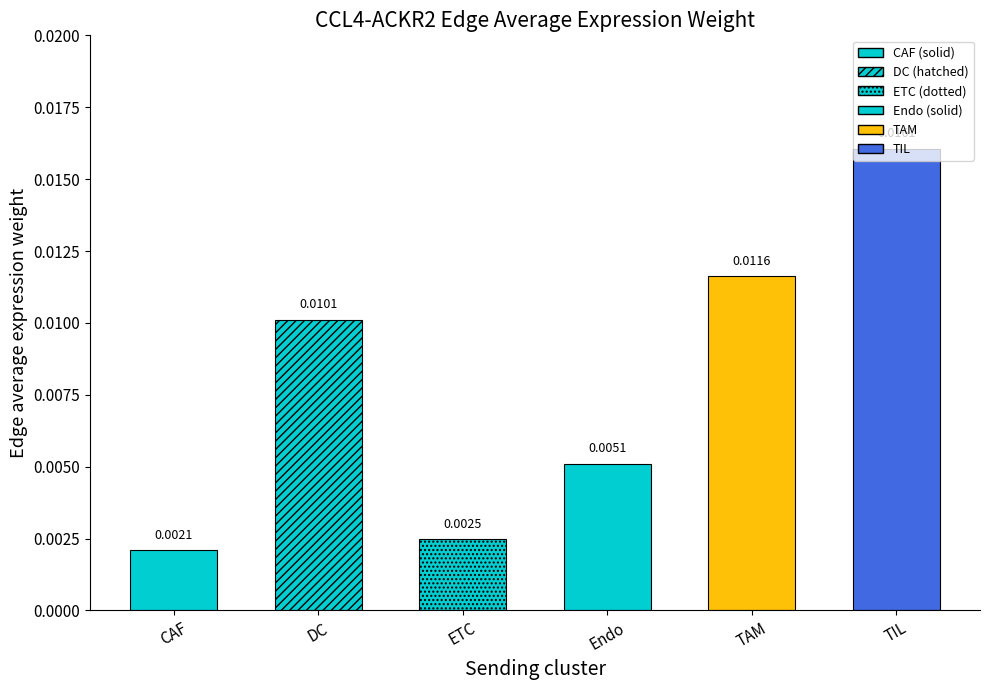

Are the bars grouped side by side (vs. stacked)?

No